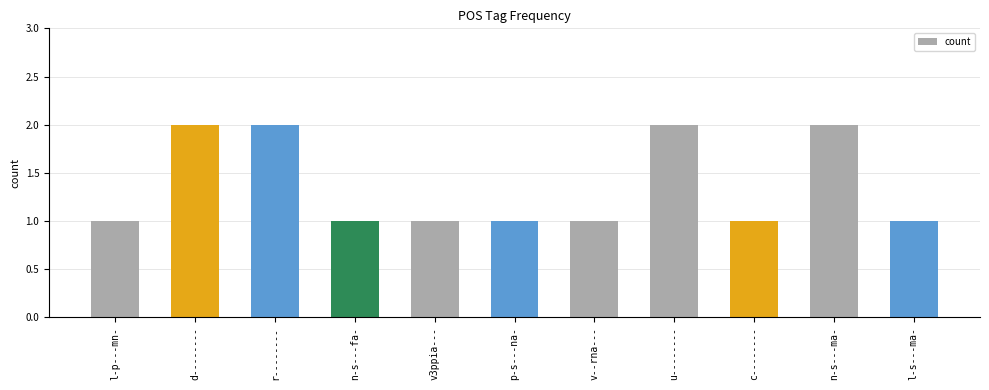

Which has a higher value, r-------- or n-s---fa-?

r--------